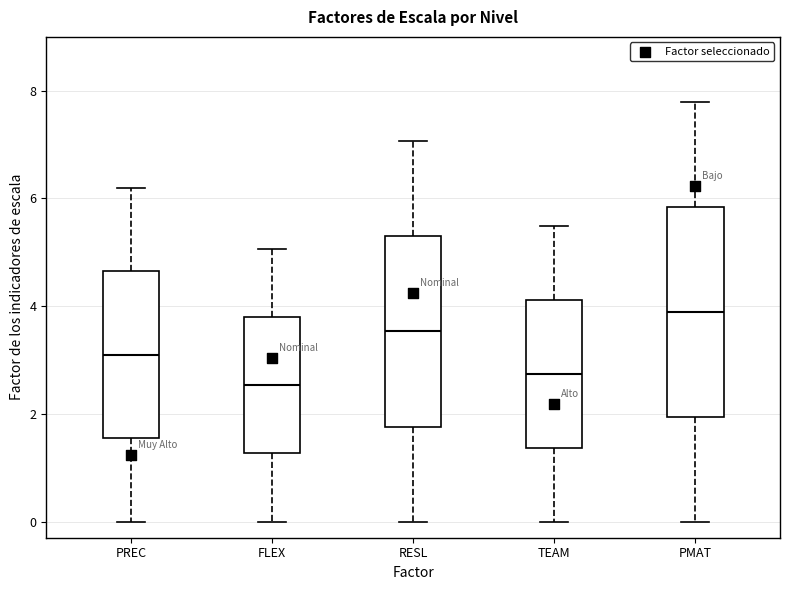

Where does the median line of the box for PREC sit on the y-axis? The values are not printed on the chart, so give them approximately, as read against the axis.

3.2